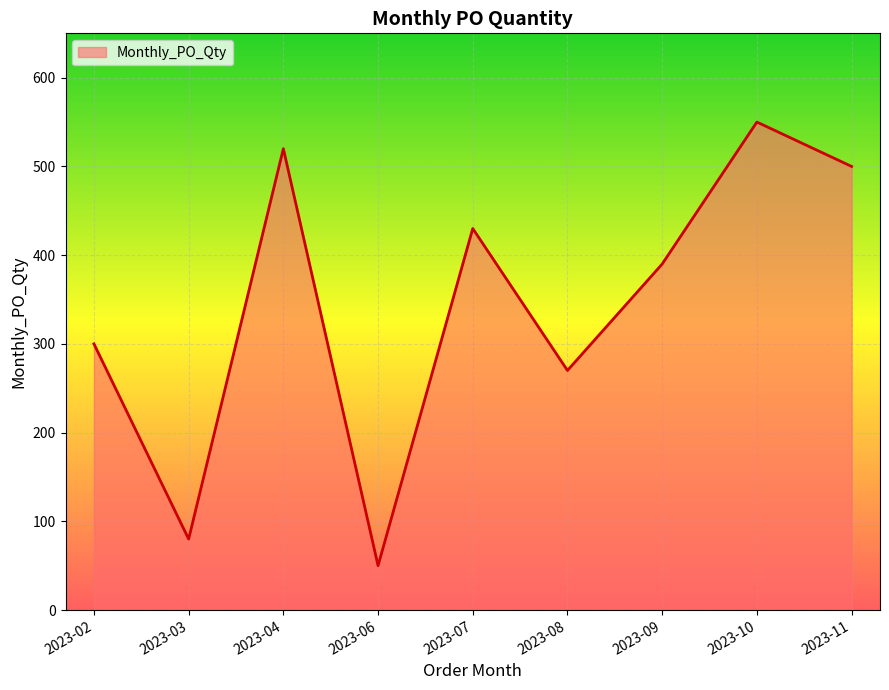

What is the difference between the maximum and minimum values?

500